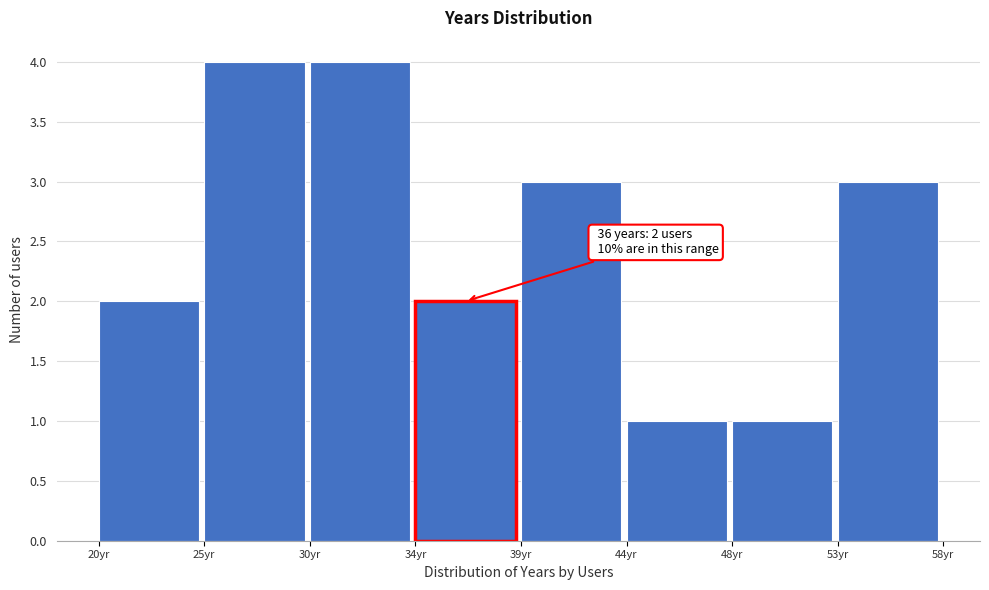

Reading left to right, list all the values displayed in this chart.

2	4	4	2	3	1	1	3